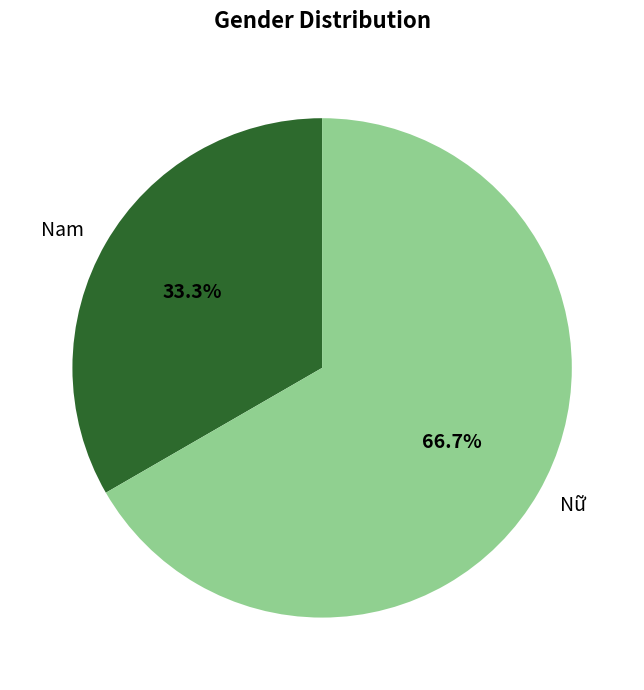

Combined, do Nữ and Nam account for over 50%?

Yes